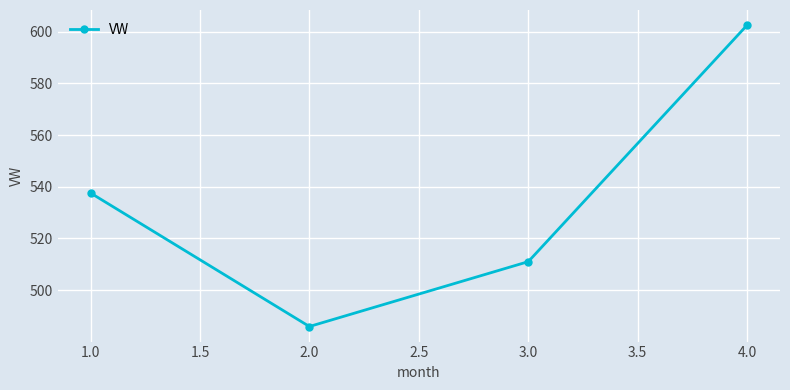

How many distinct data groups are displayed?

1